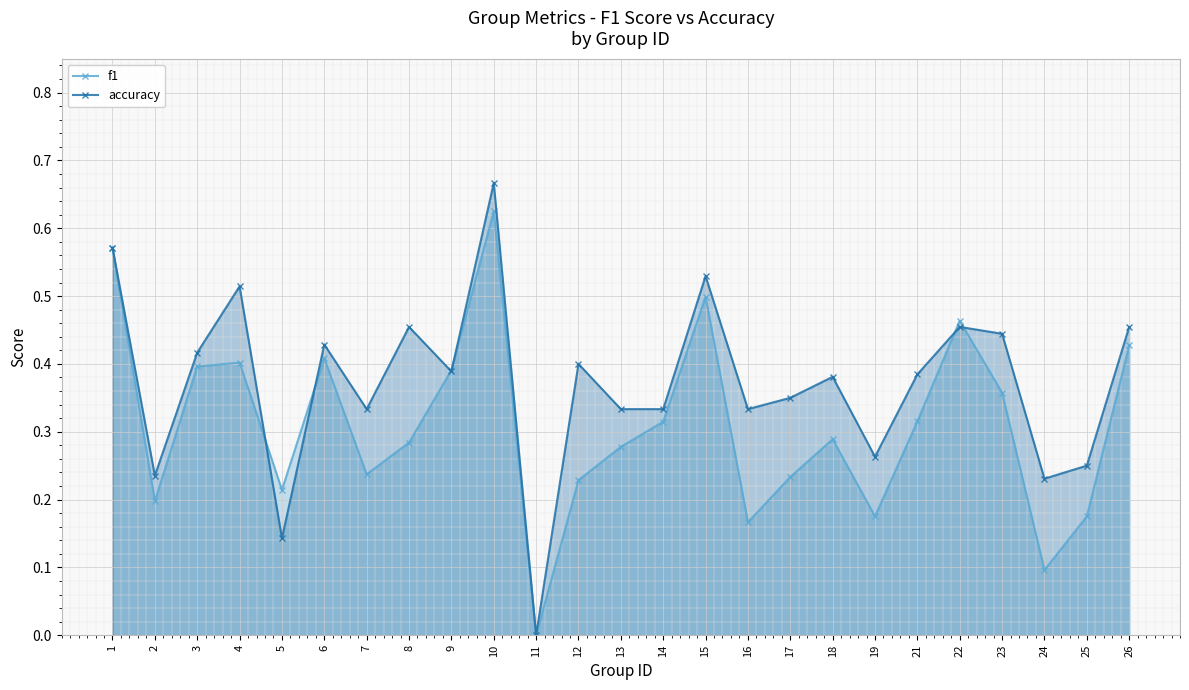

Where is the first local maximum for accuracy?

4